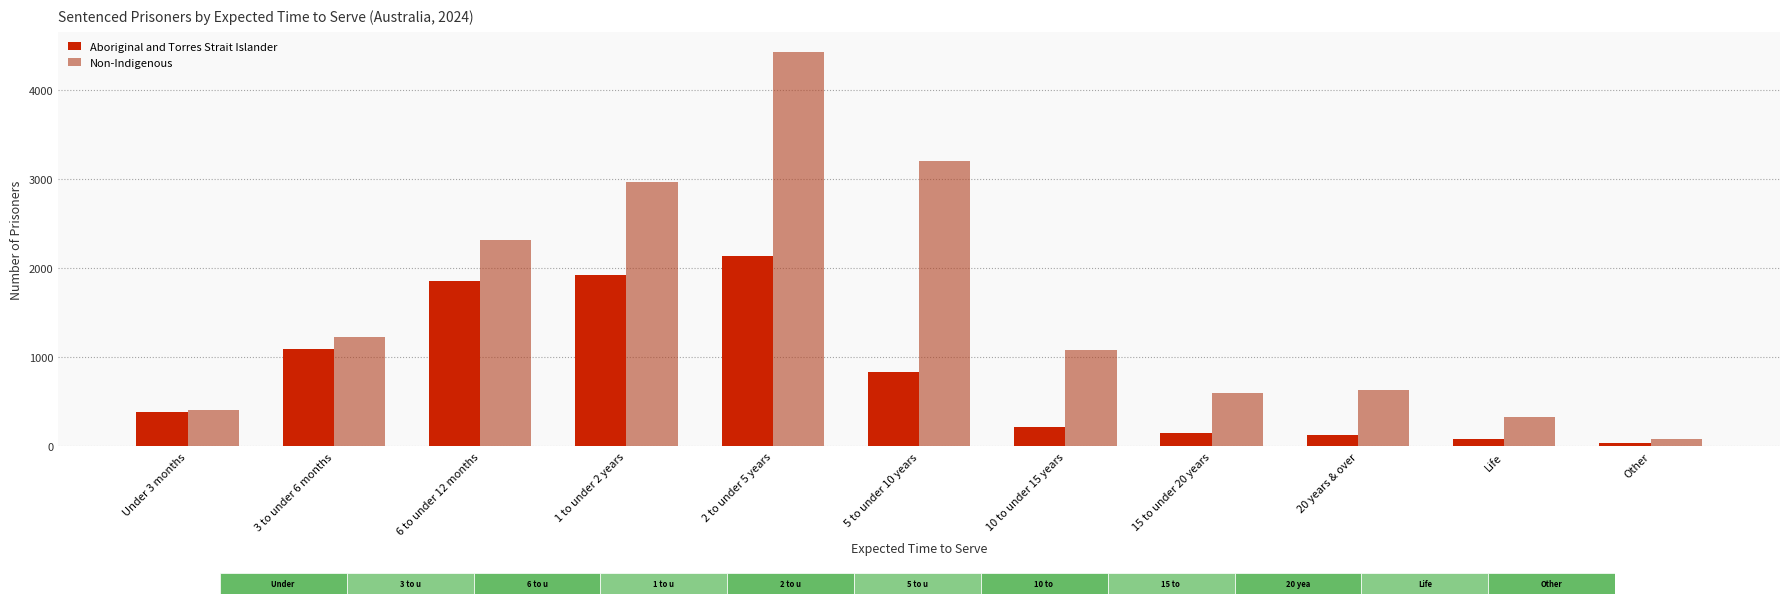

What is the maximum value shown in the chart?

4428